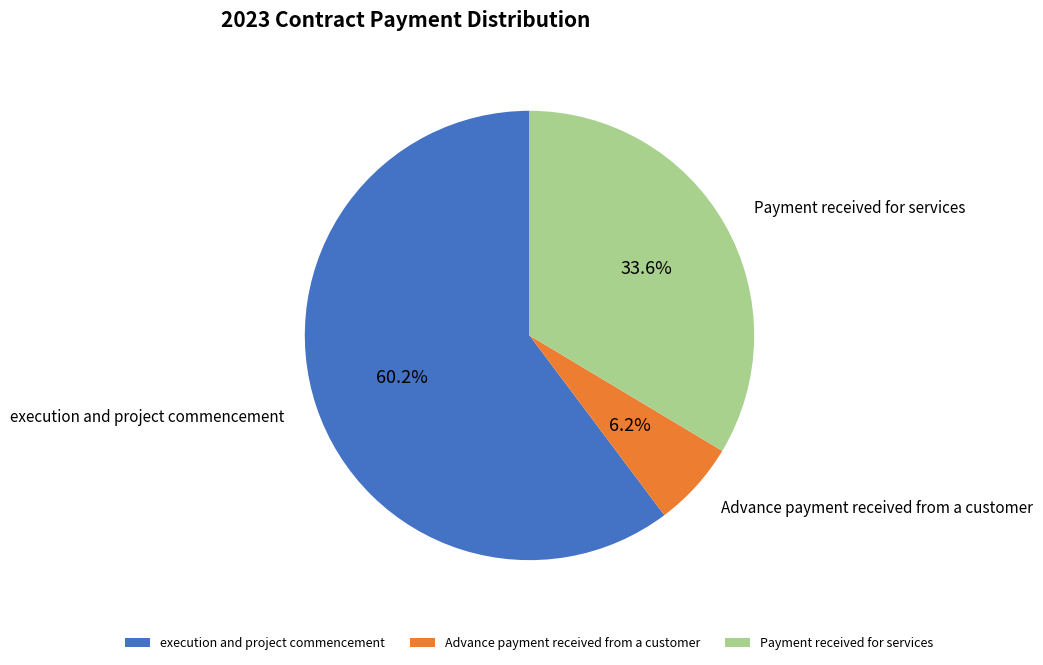

Which category has the biggest portion of the pie?

execution and project commencement